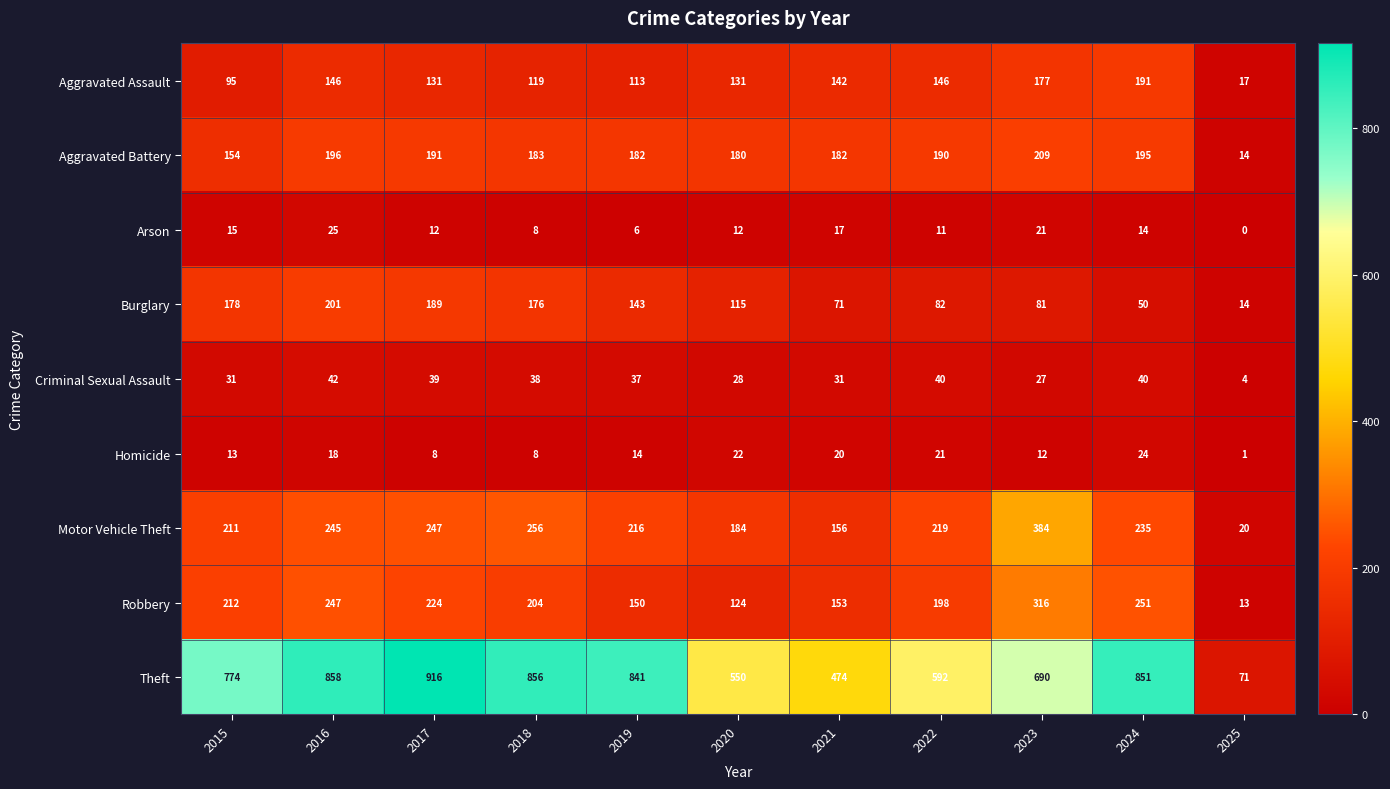

Which series has the largest total across all categories?

Theft